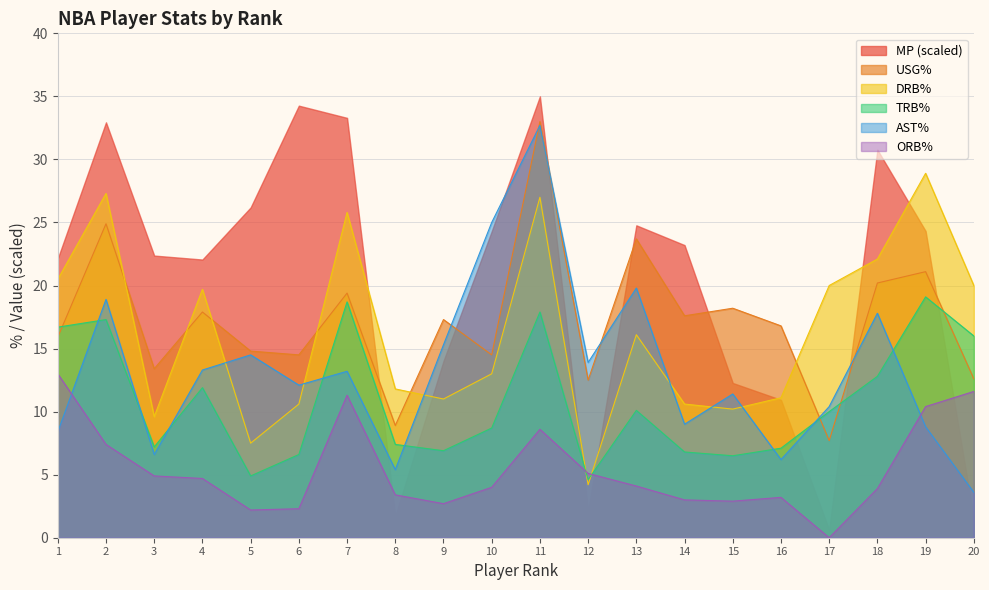

At which category does AST% reach its first local peak?

2